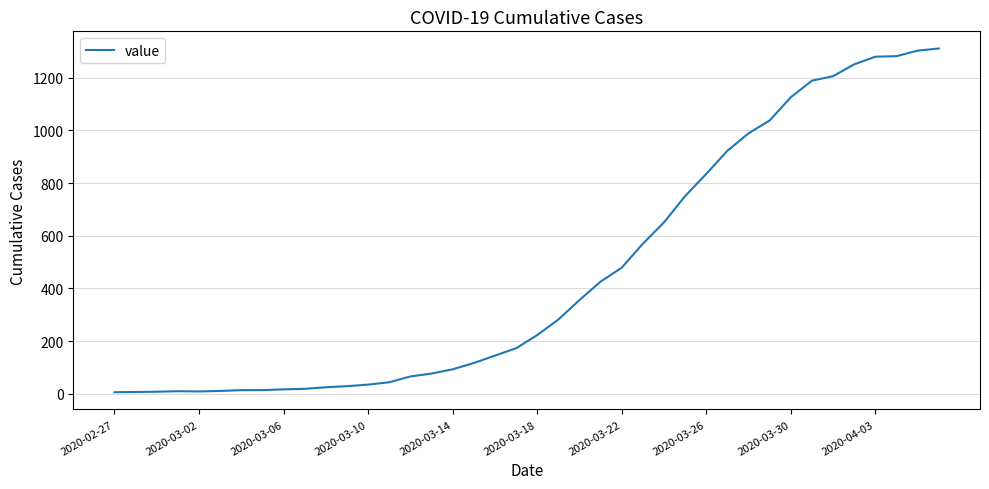

What is the maximum value shown in the chart?

1311